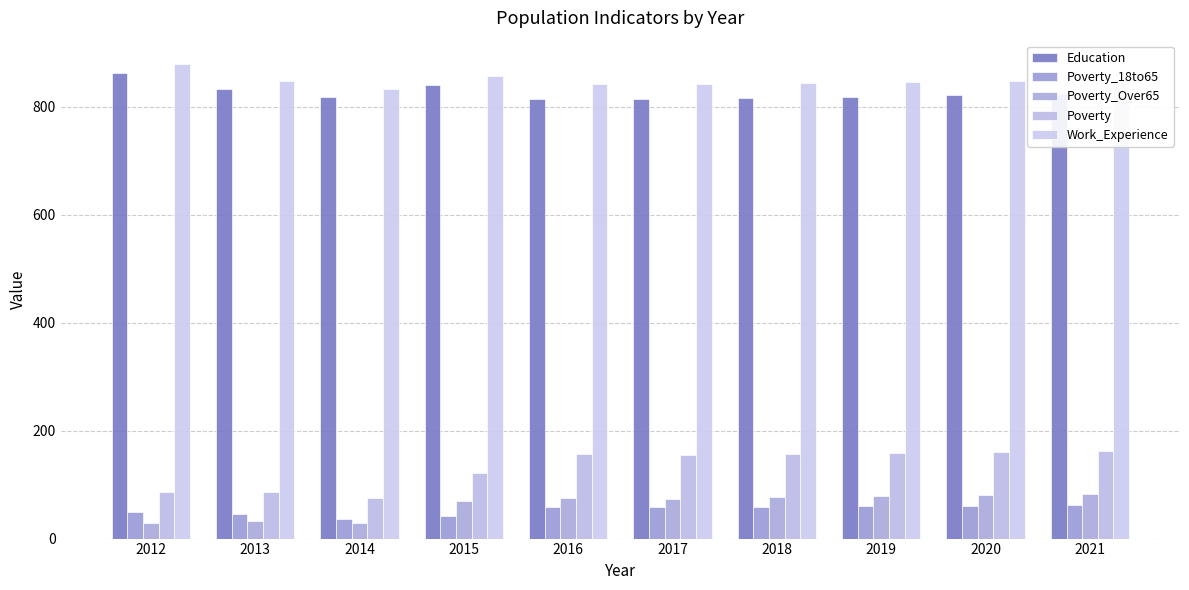

Reading right to left, extract all data points from this chart.

Education: 823	821	818	816	813	814	839	817	833	862
Poverty_18to65: 62	61	60	59	58	58	42	37	45	49
Poverty_Over65: 83	81	79	77	74	76	69	29	33	29
Poverty: 162	160	158	156	154	156	121	75	87	87
Work_Experience: 849	847	845	843	841	841	857	833	847	878